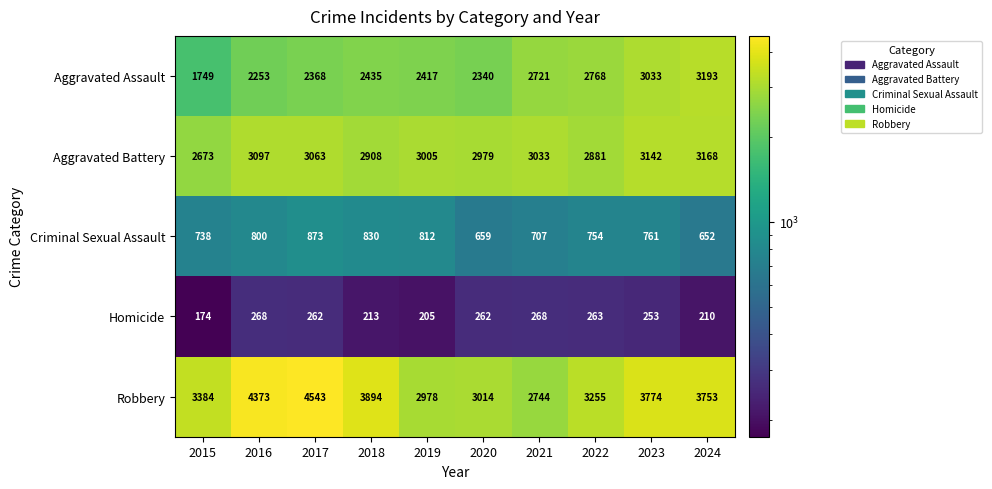

How many series are shown in this chart?

5